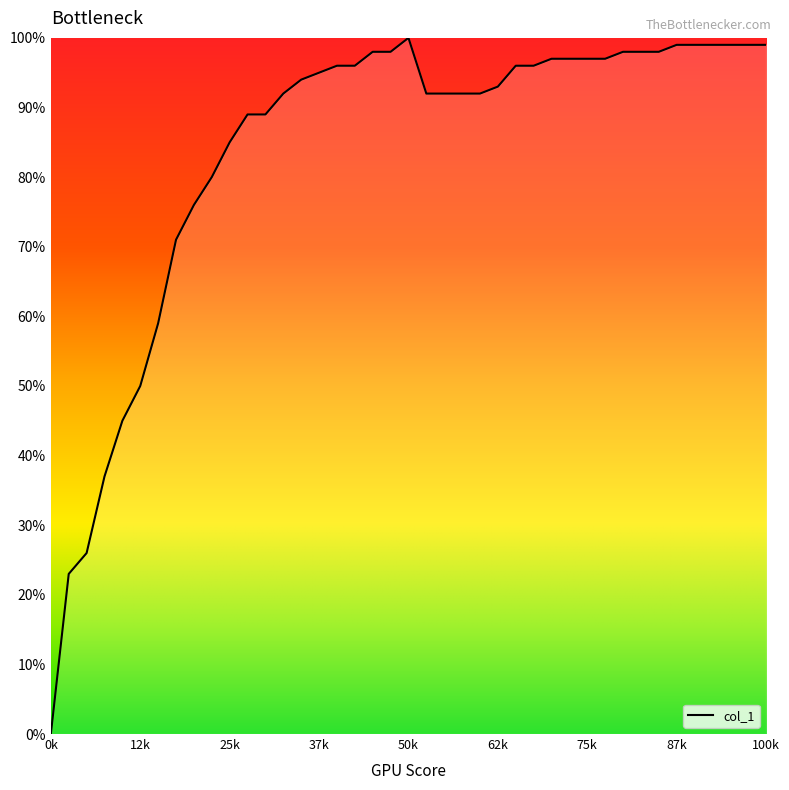

What is the maximum value shown in the chart?

1.0